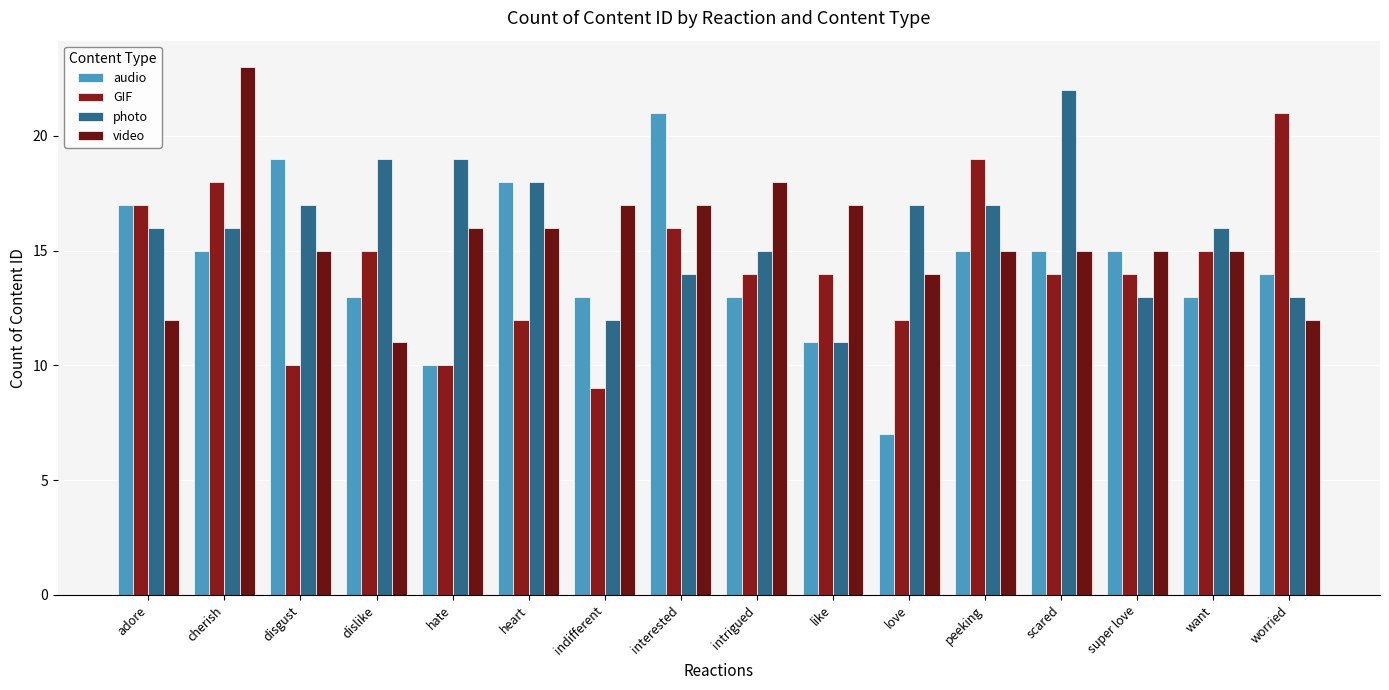

How many data points does each series have?

16